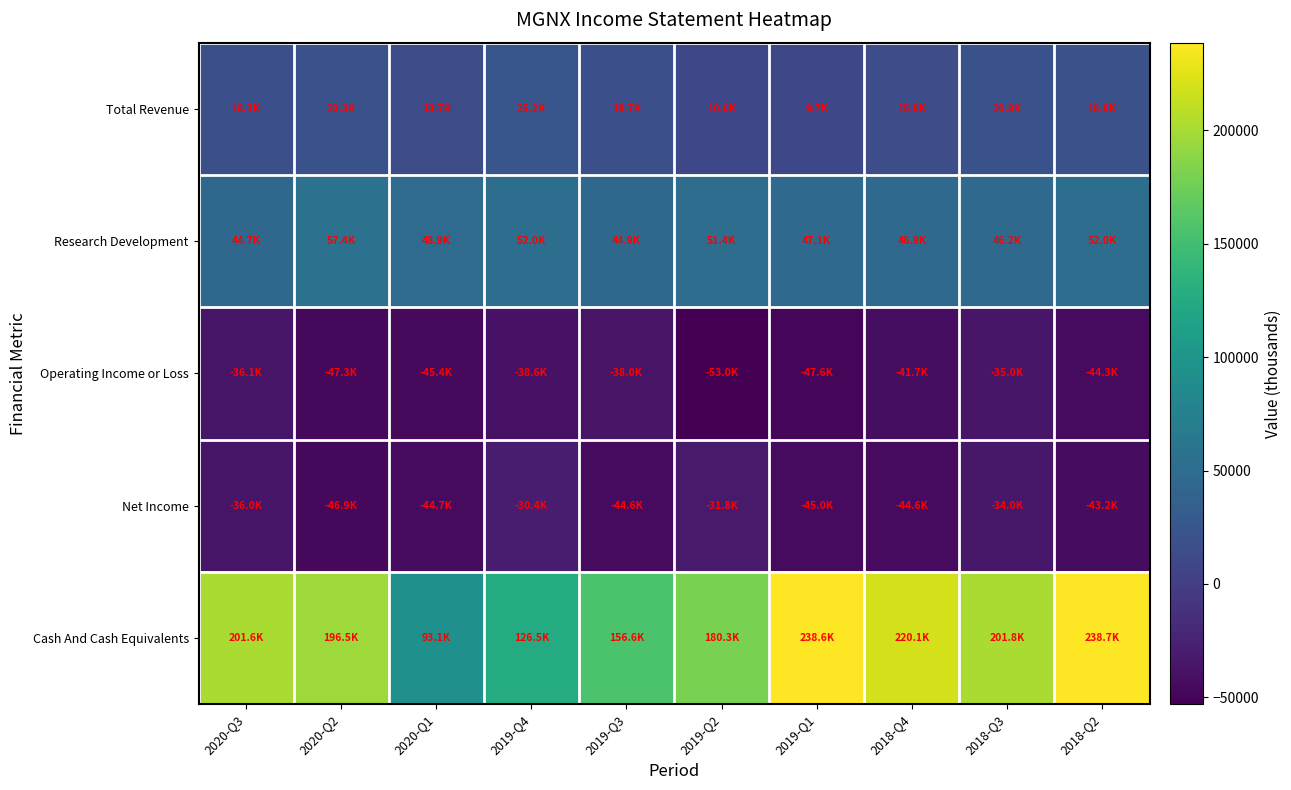

What is the total value across all series at 2020-Q3?

192500